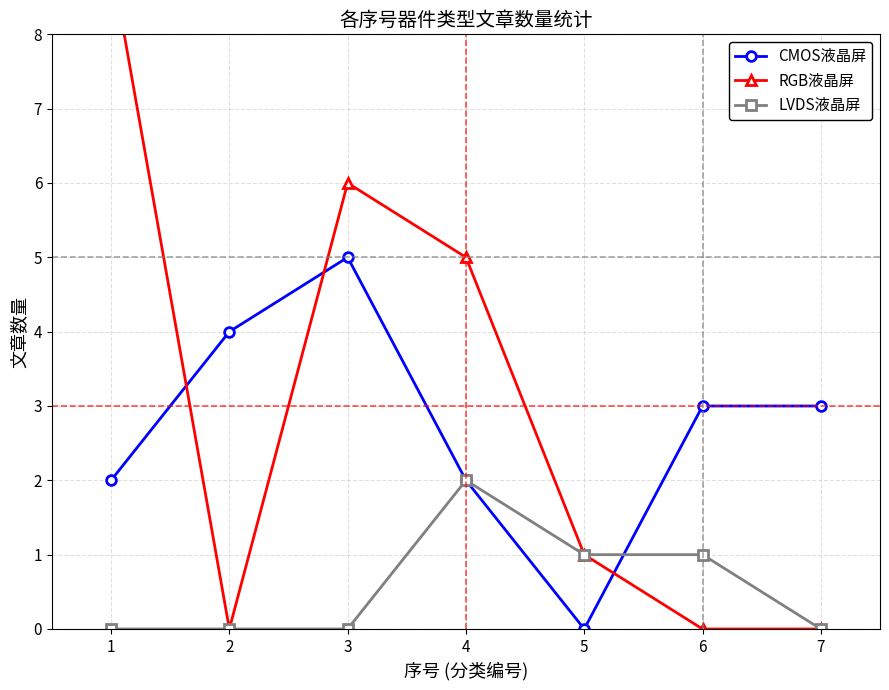

Rank the series at 7 from highest to lowest value.

CMOS液晶屏, RGB液晶屏, LVDS液晶屏